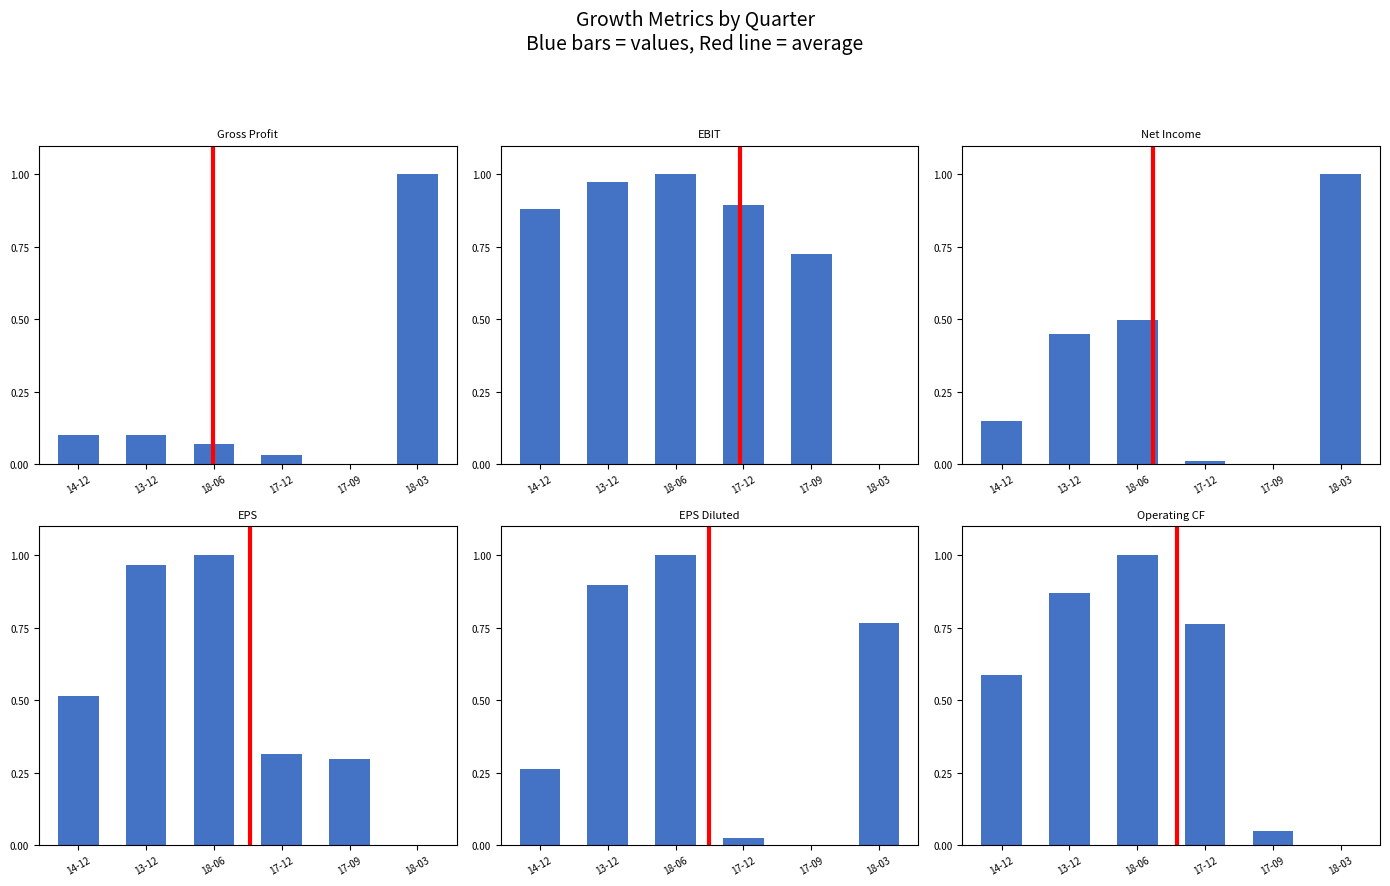

Does the chart contain any negative values?

No